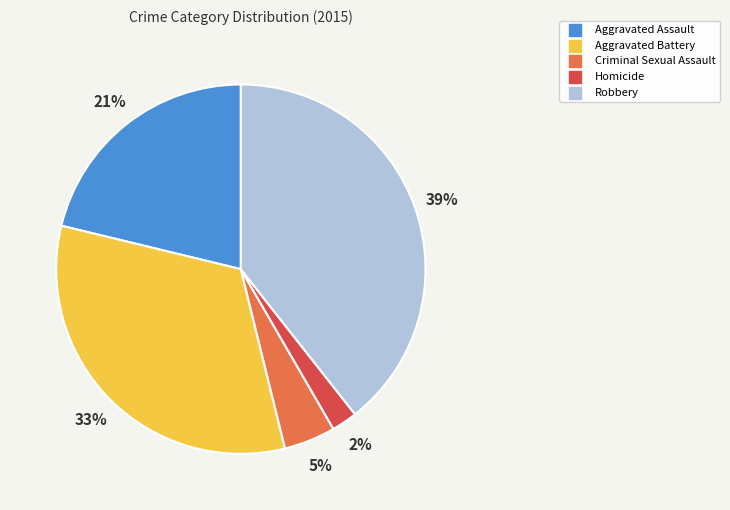

Rank the categories by value from lowest to highest.

Homicide, Criminal Sexual Assault, Aggravated Assault, Aggravated Battery, Robbery